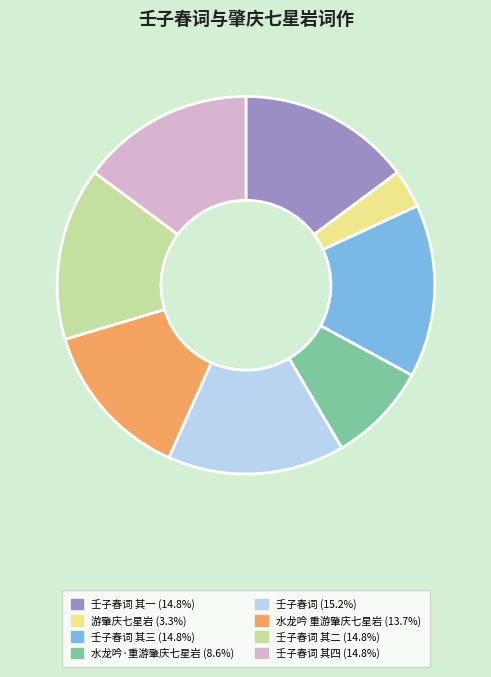

Does any single category account for the majority?

No